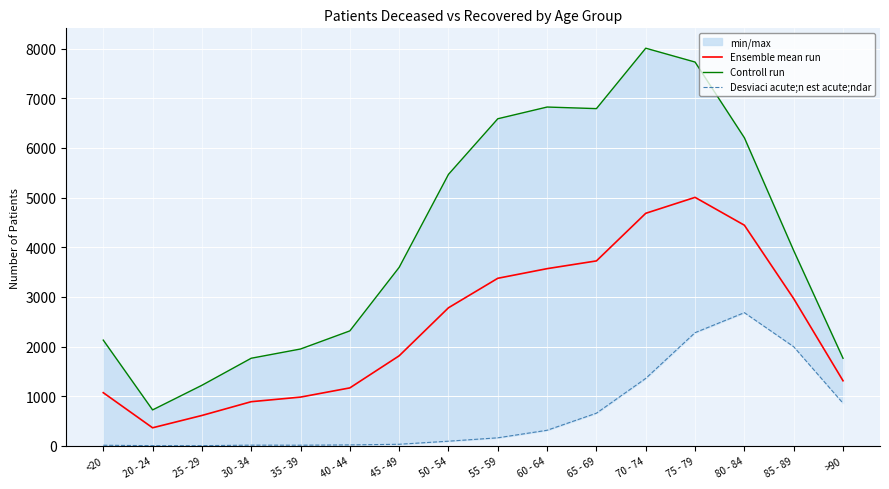

At which category is the sum across all series the highest?

75 - 79